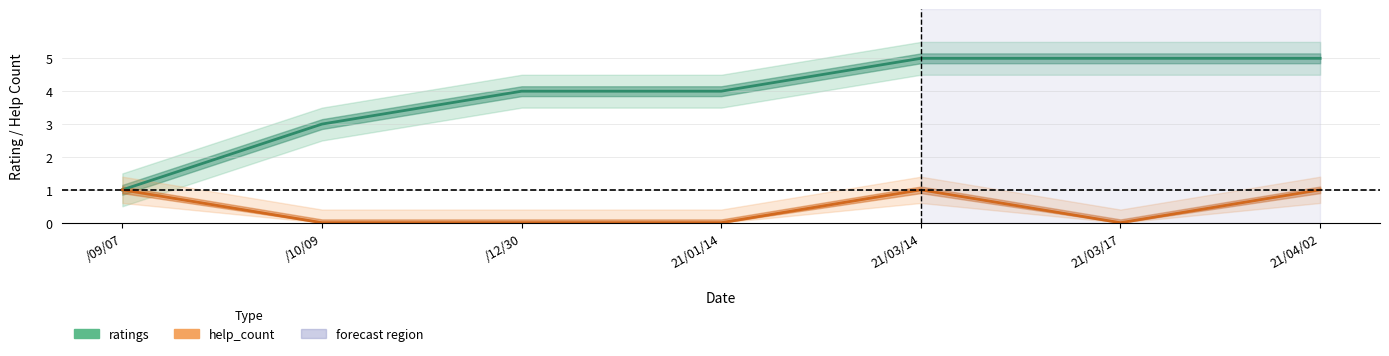

True or false: help_count has more than 1 interior local peaks.

False